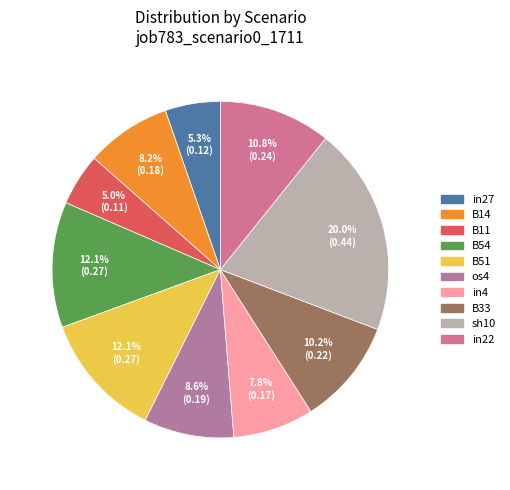

To the nearest percent, what is the average slice percentage?

10%